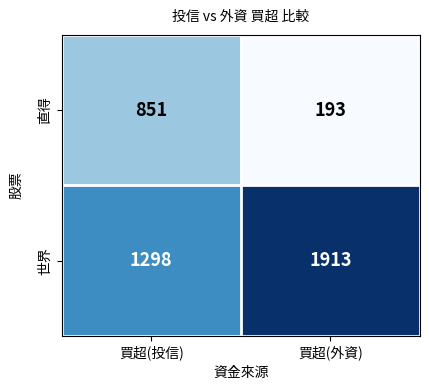

Count the number of data series in this chart.

2